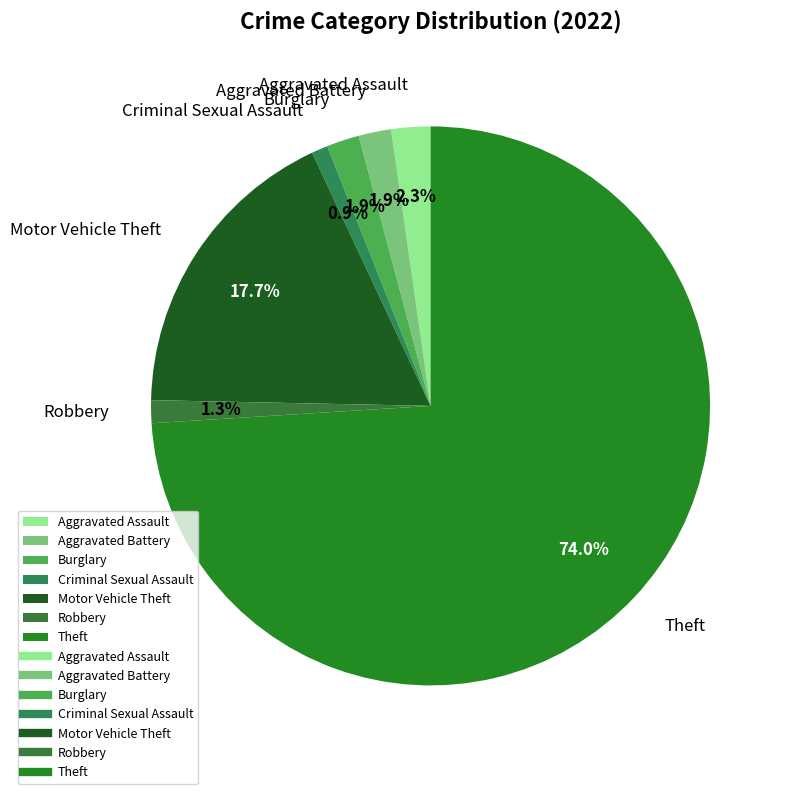

The Burglary slice represents 11% of the pie. True or false?

False